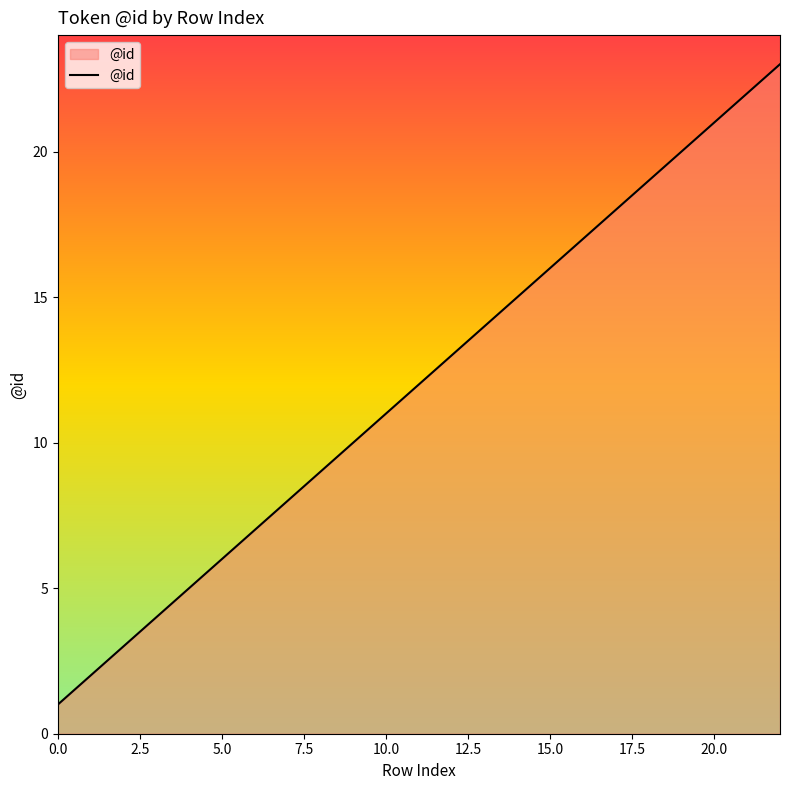

What is the difference between the maximum and minimum values?

22